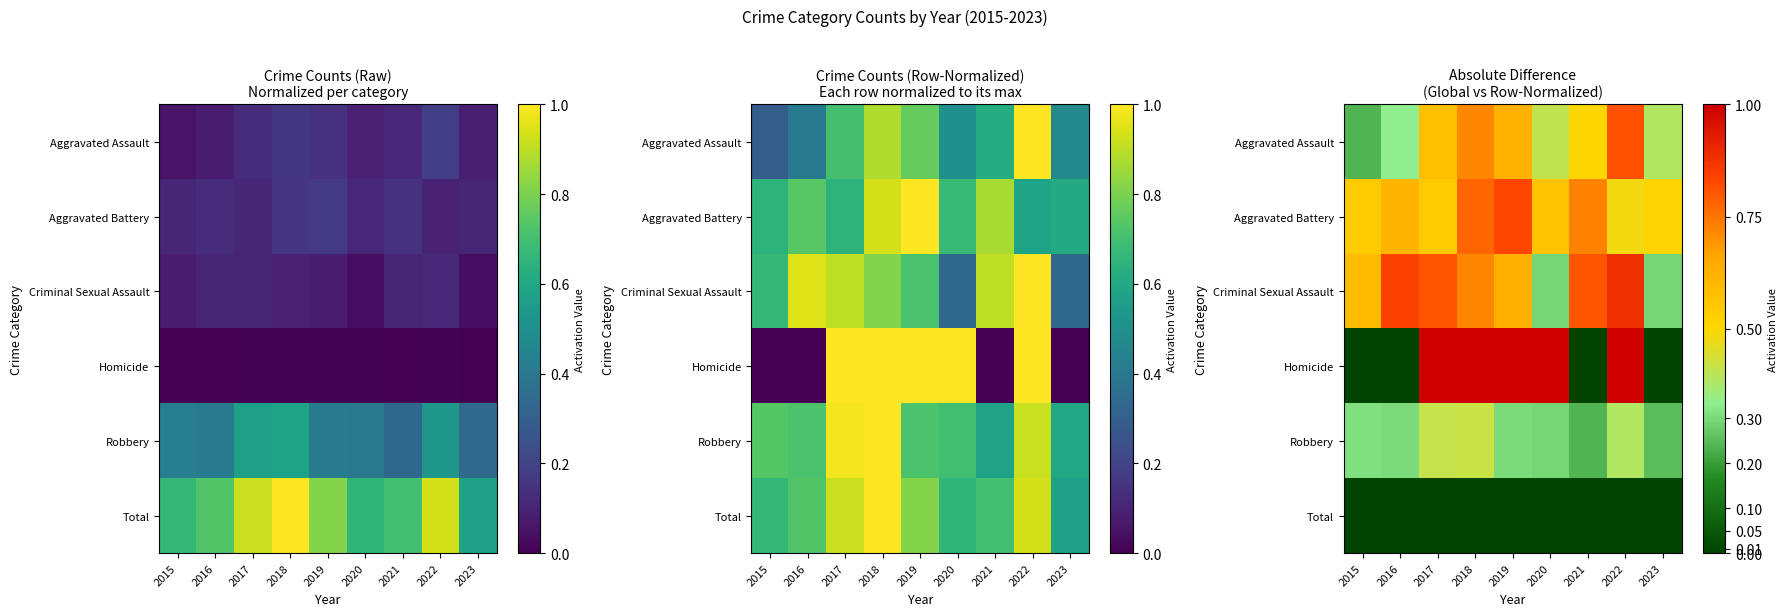

At how many categories does at least one series exceed 0?

9